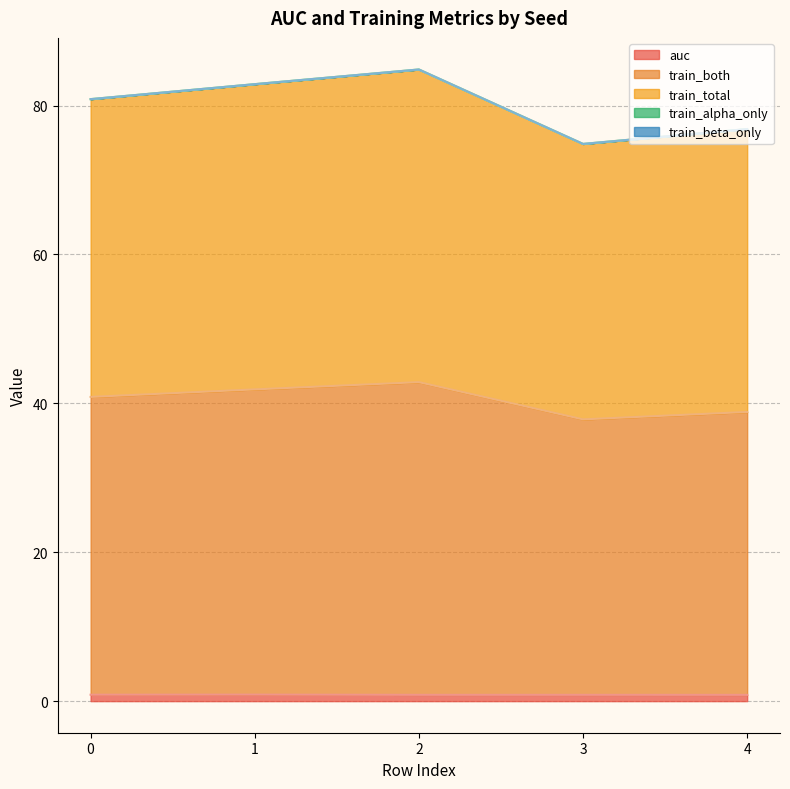

Does the chart display data point markers on the line(s)?

No